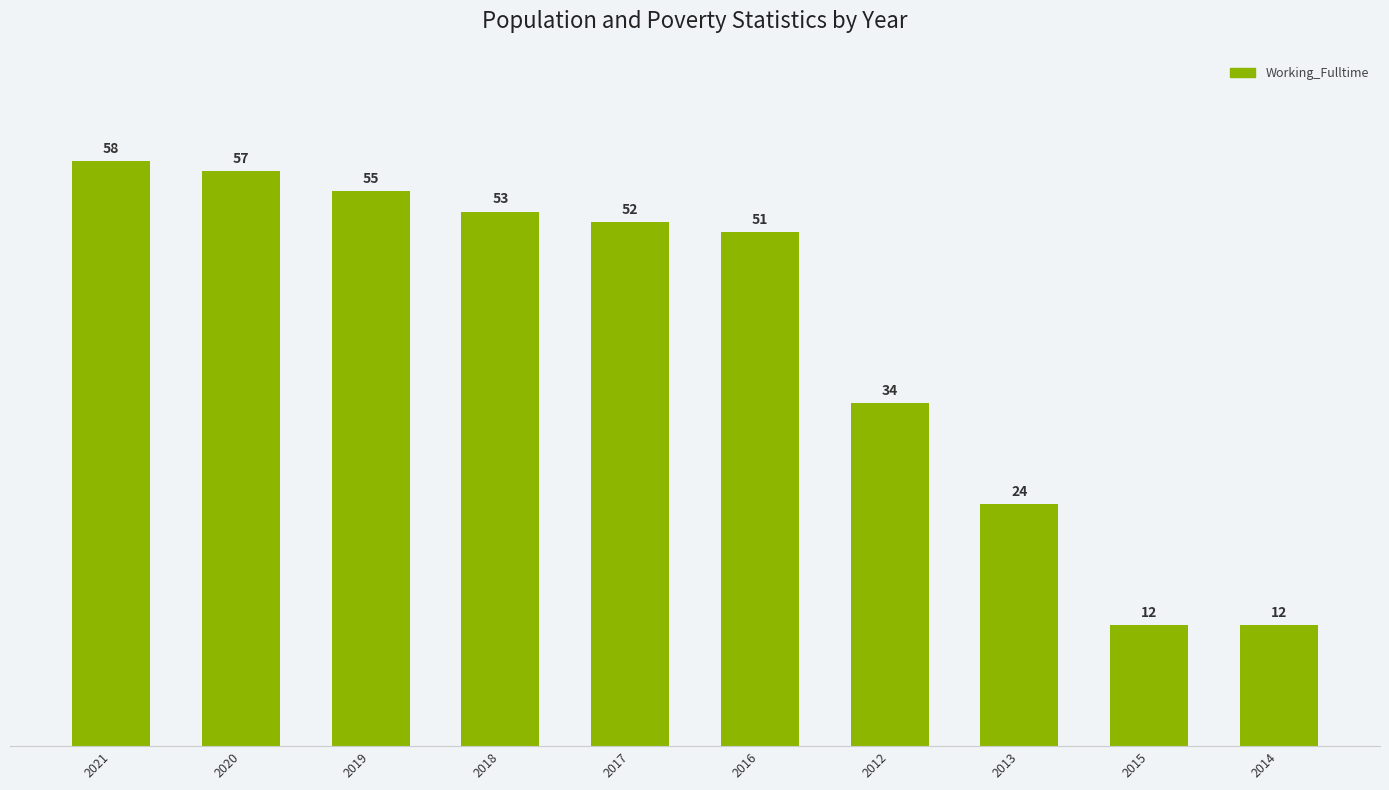

What is the maximum value shown in the chart?

58